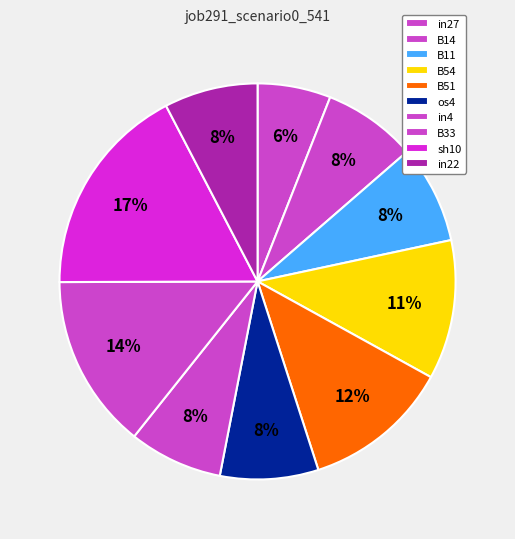

To the nearest percent, what is the combined percentage of os4 and in22?

16%